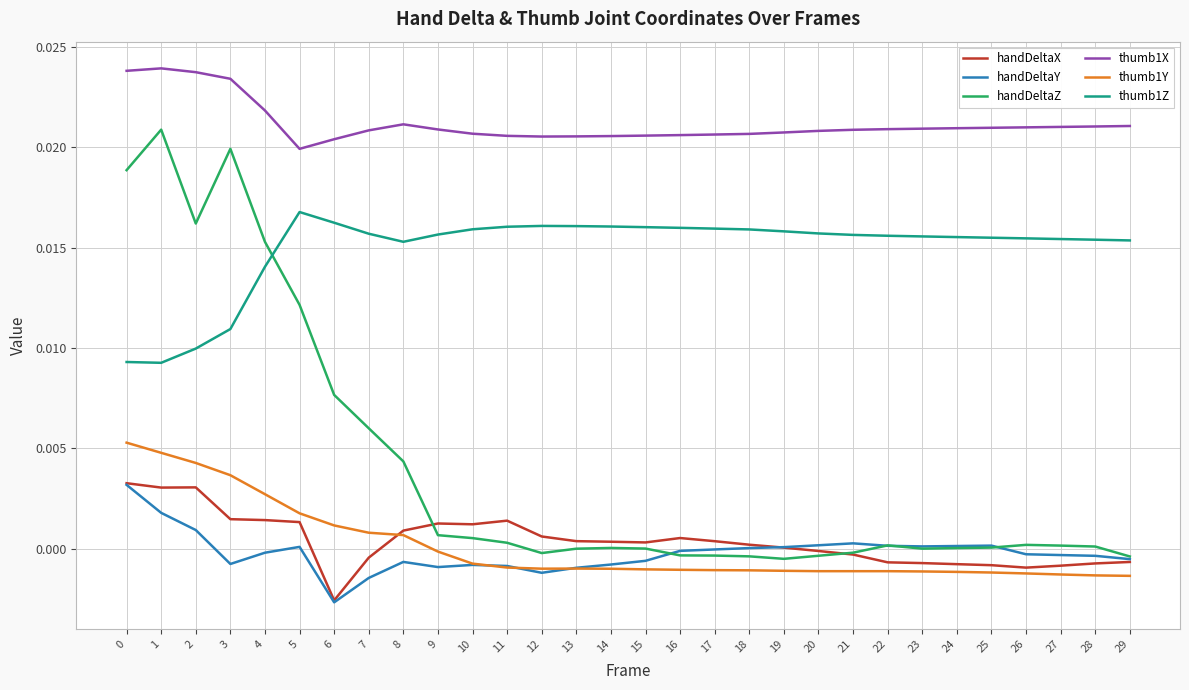

Is the value of thumb1X at 5 greater than the value of thumb1Z at 15?

Yes